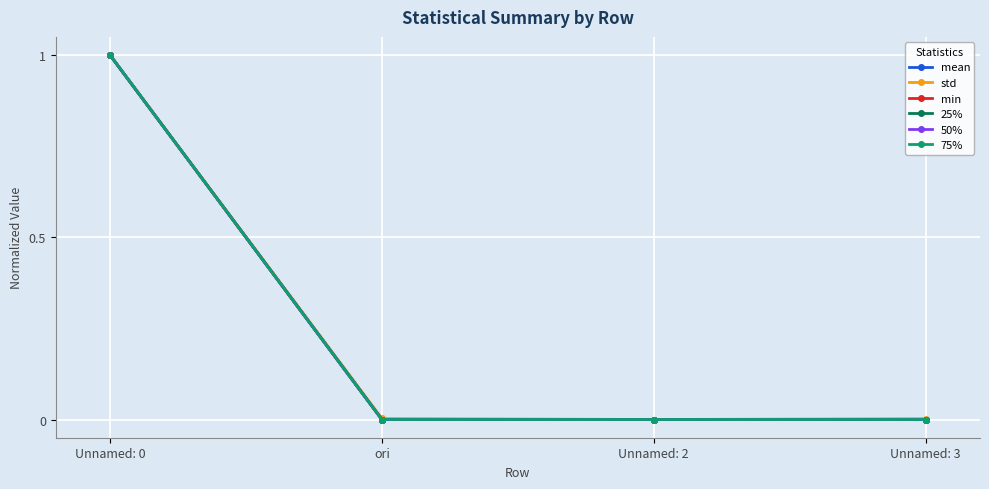

Is it true that min equals 1.6 at Unnamed: 0?

False